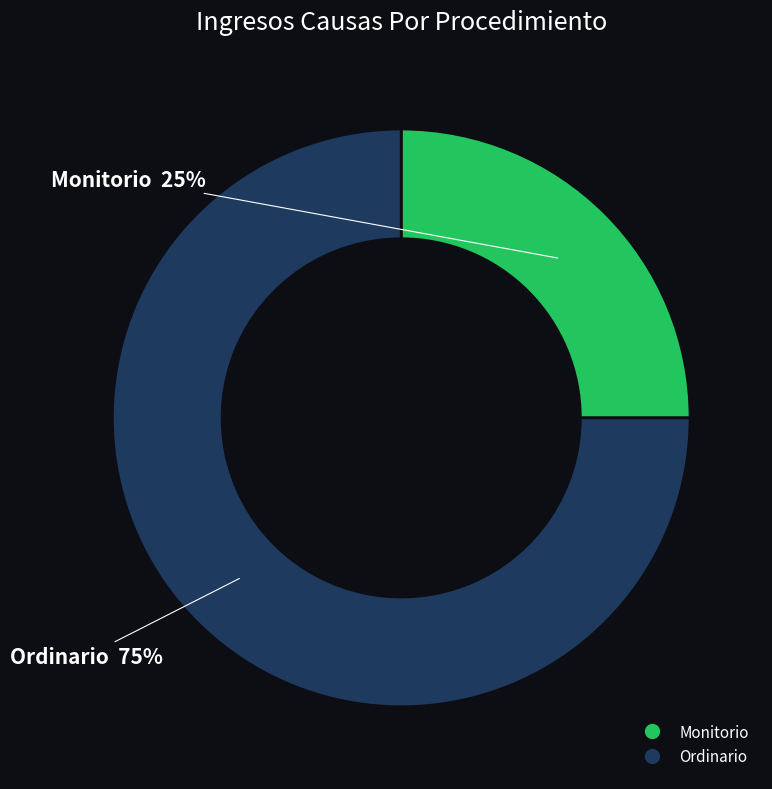

Is it true that Monitorio is 33% of the pie?

False